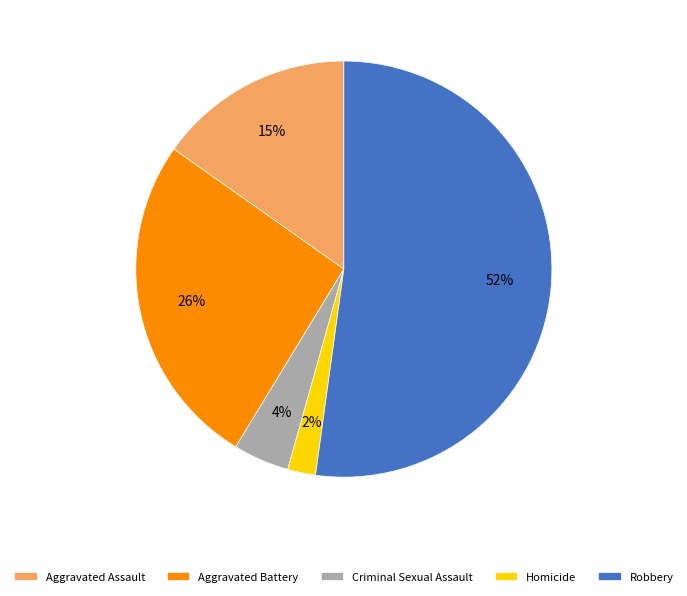

Do Aggravated Battery and Robbery together represent more than half of the pie?

Yes